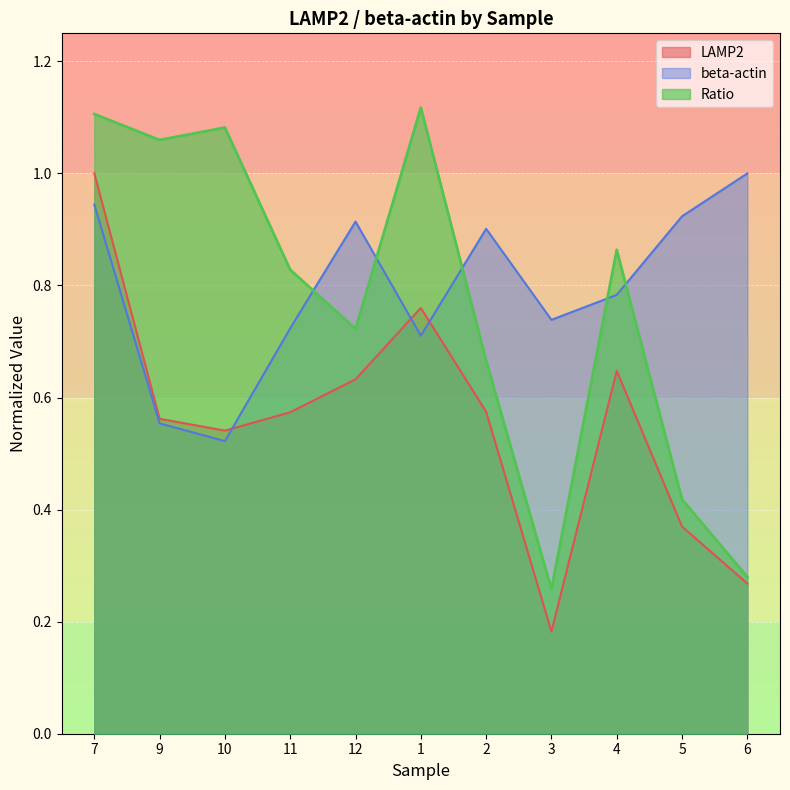

List the series in order of their peak value, highest first.

Ratio, LAMP2, beta-actin